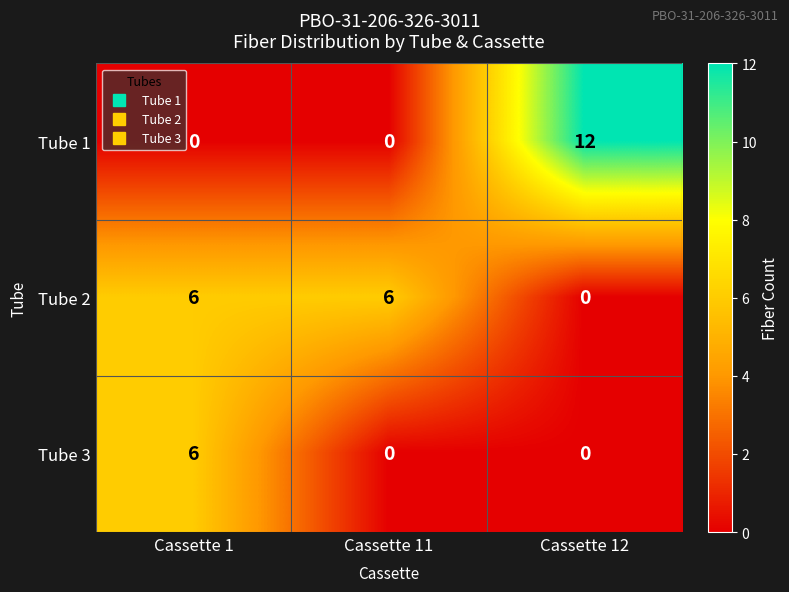

Reading right to left, what are all the values shown in this chart?

Tube 1: 12	0	0
Tube 2: 0	6	6
Tube 3: 0	0	6